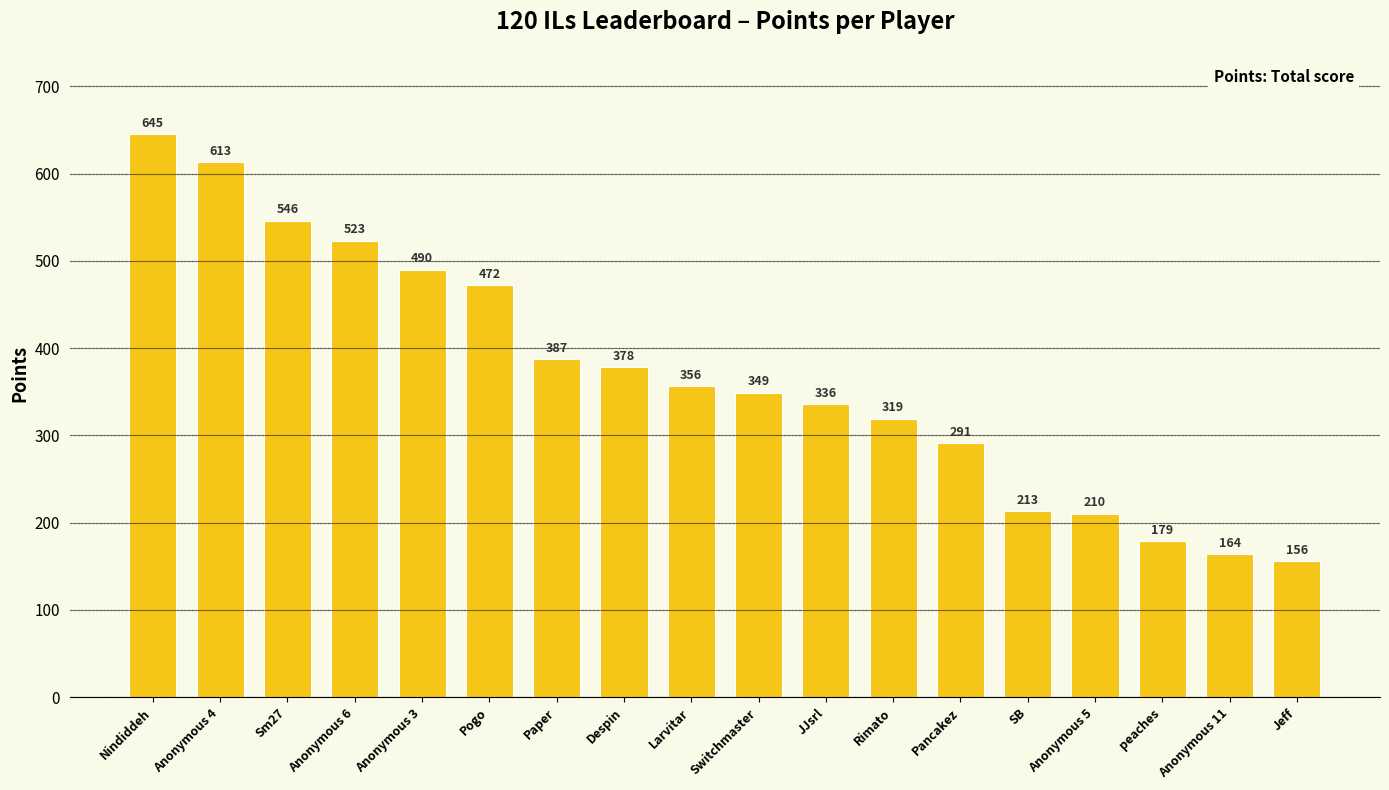

What is the greatest value displayed?

645